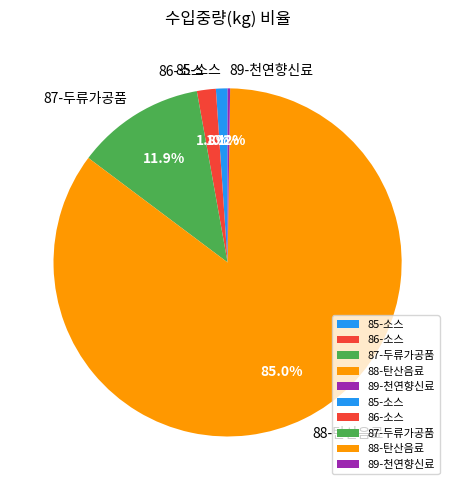

Which category accounts for the majority?

88-탄산음료